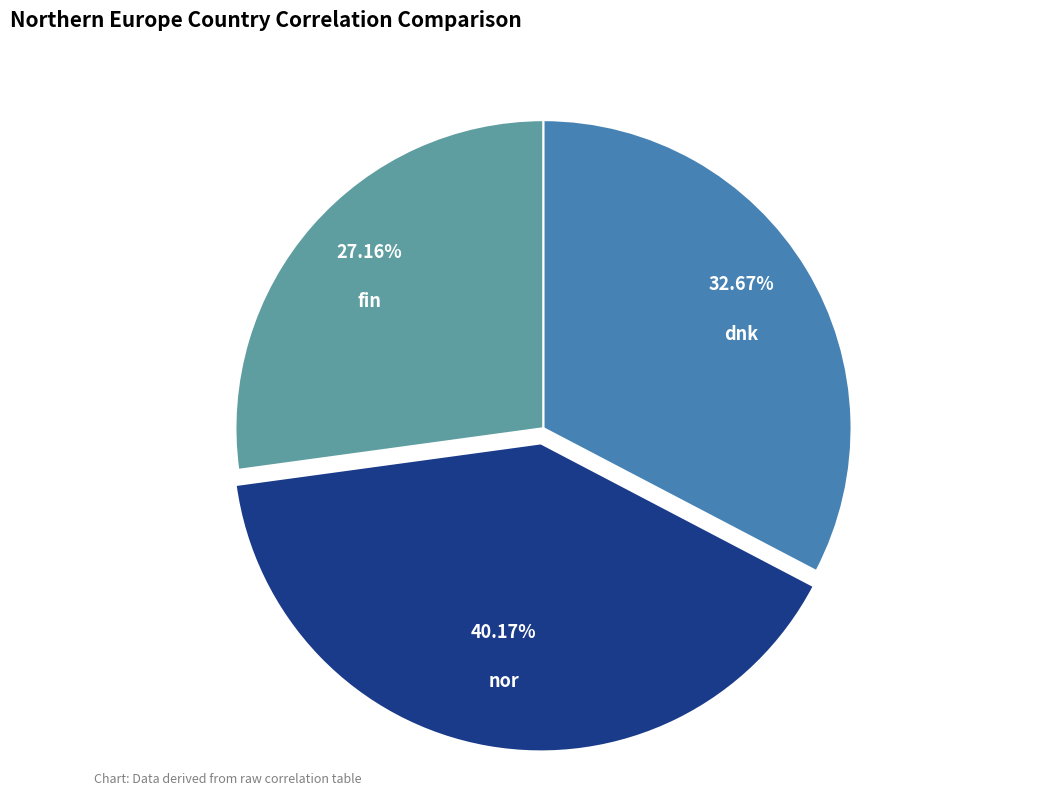

Is it true that nor is 40% of the pie?

True